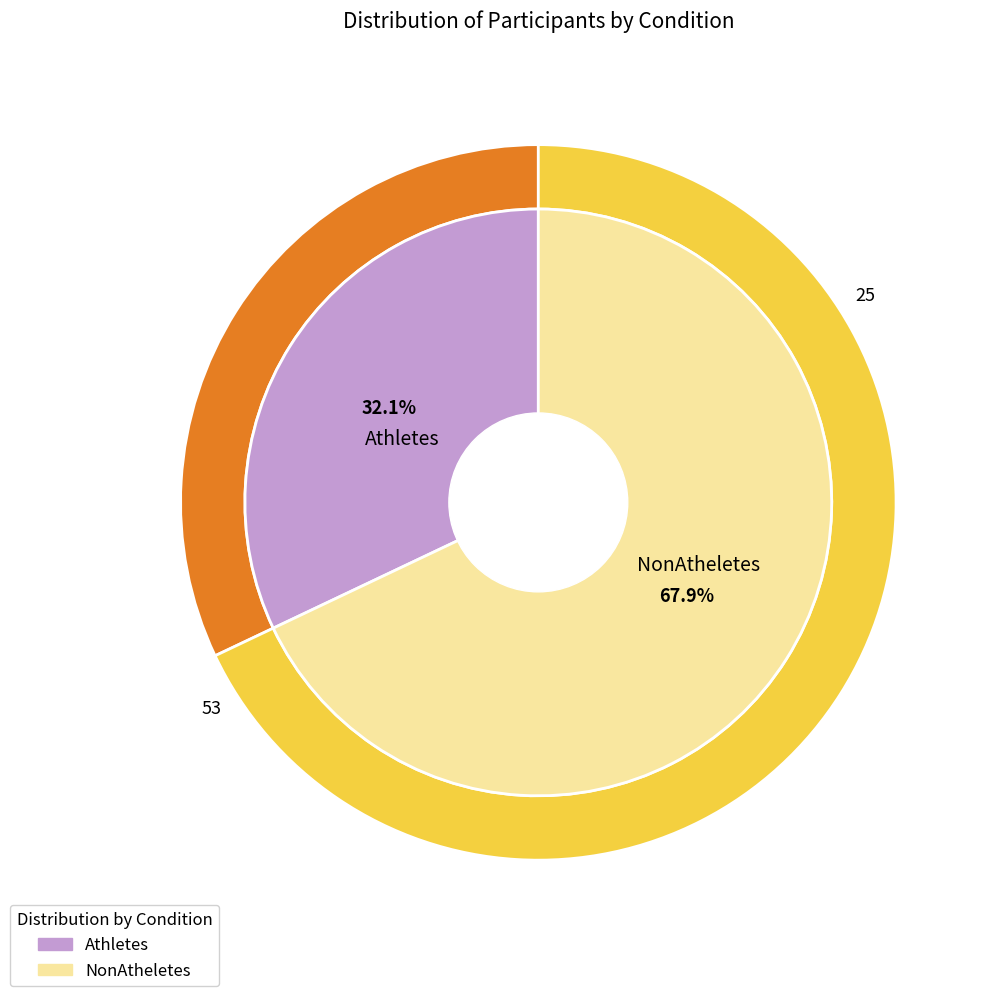

To the nearest percent, what portion does Athletes represent?

32%